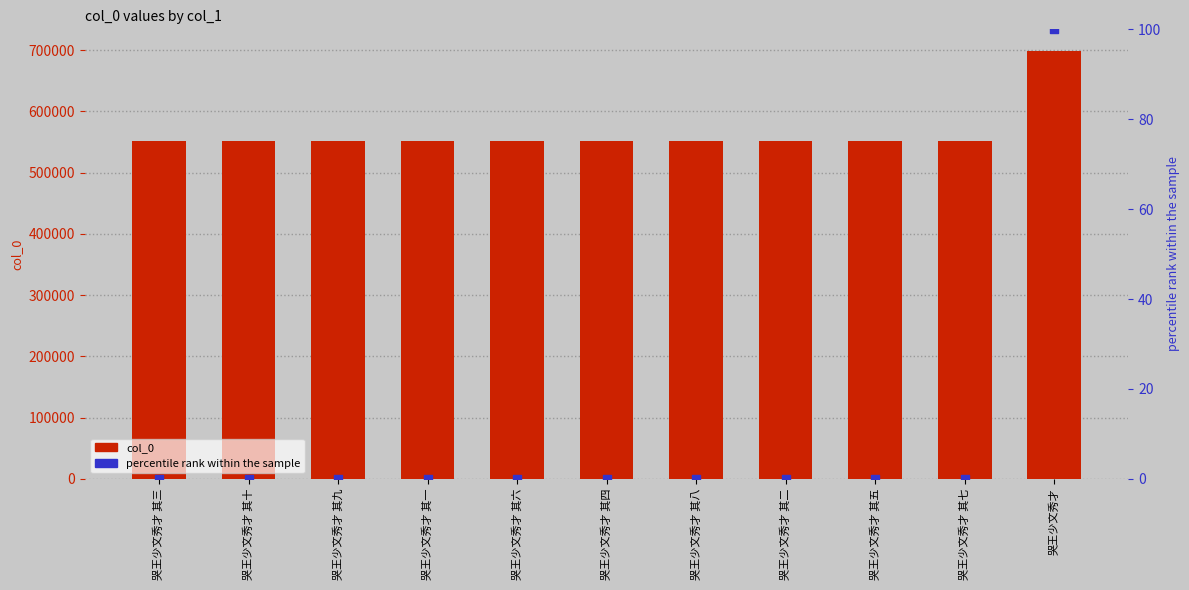

What is the total value across all series at 哭王少文秀才 其十?

551669.0